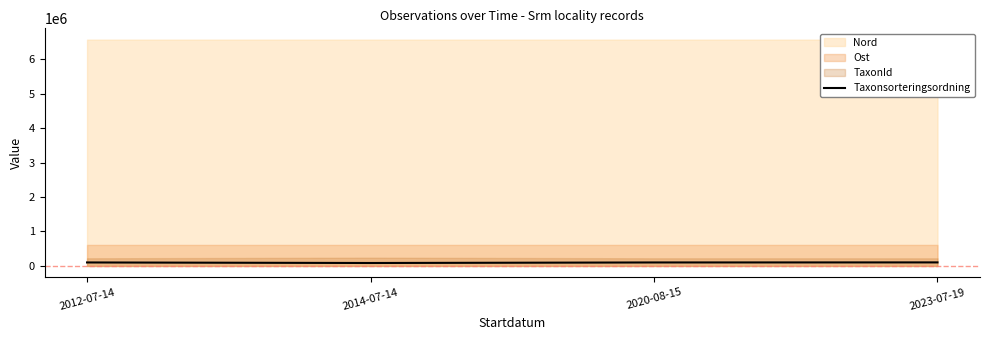

What is the label of the 1st point from the left?

2012-07-14